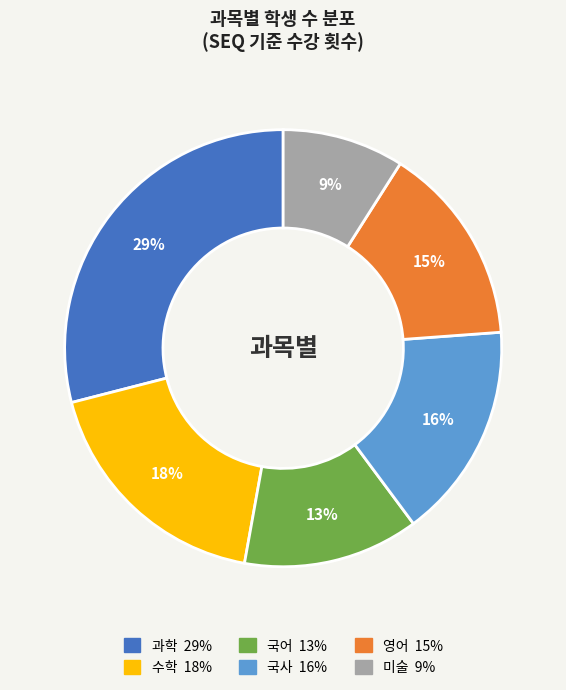

Is there a majority slice in this chart?

No